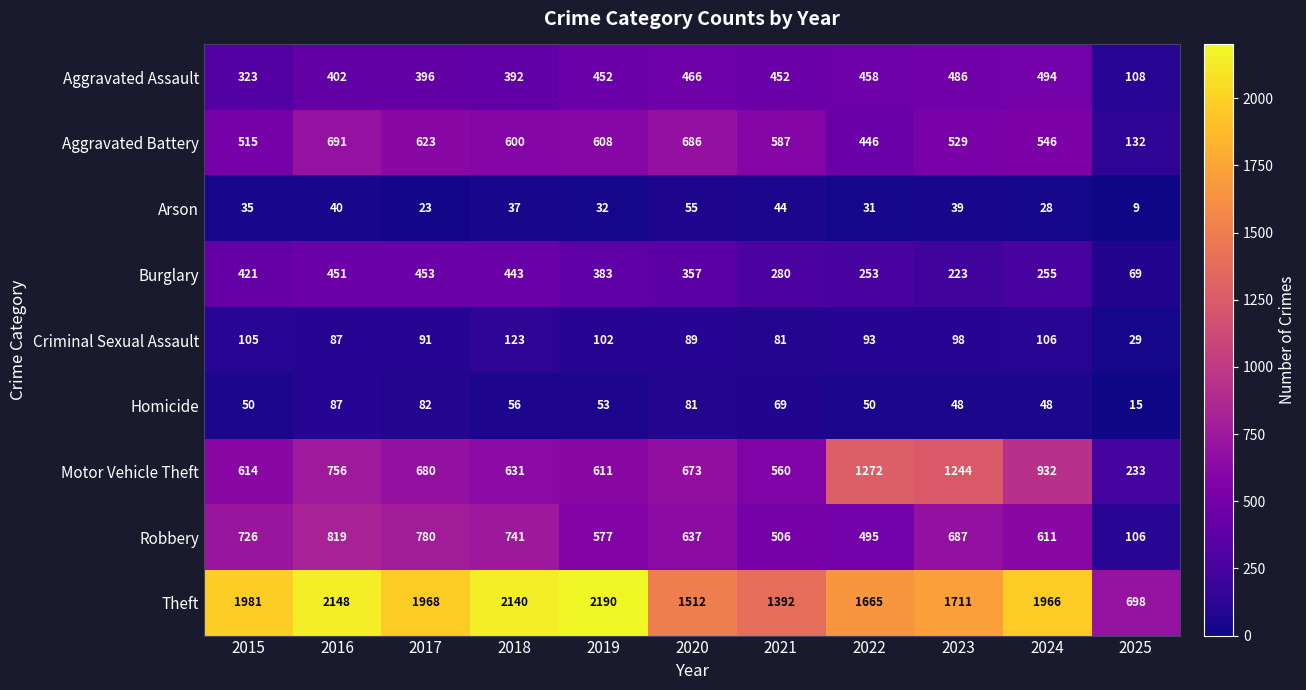

Which series has the largest range (max minus min)?

Theft